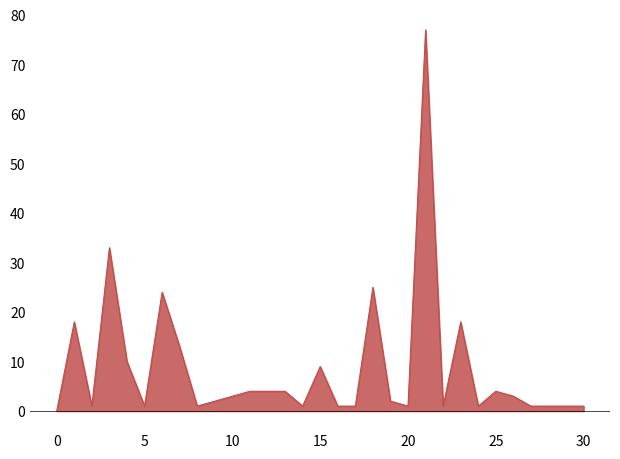

What is the greatest value displayed?

77